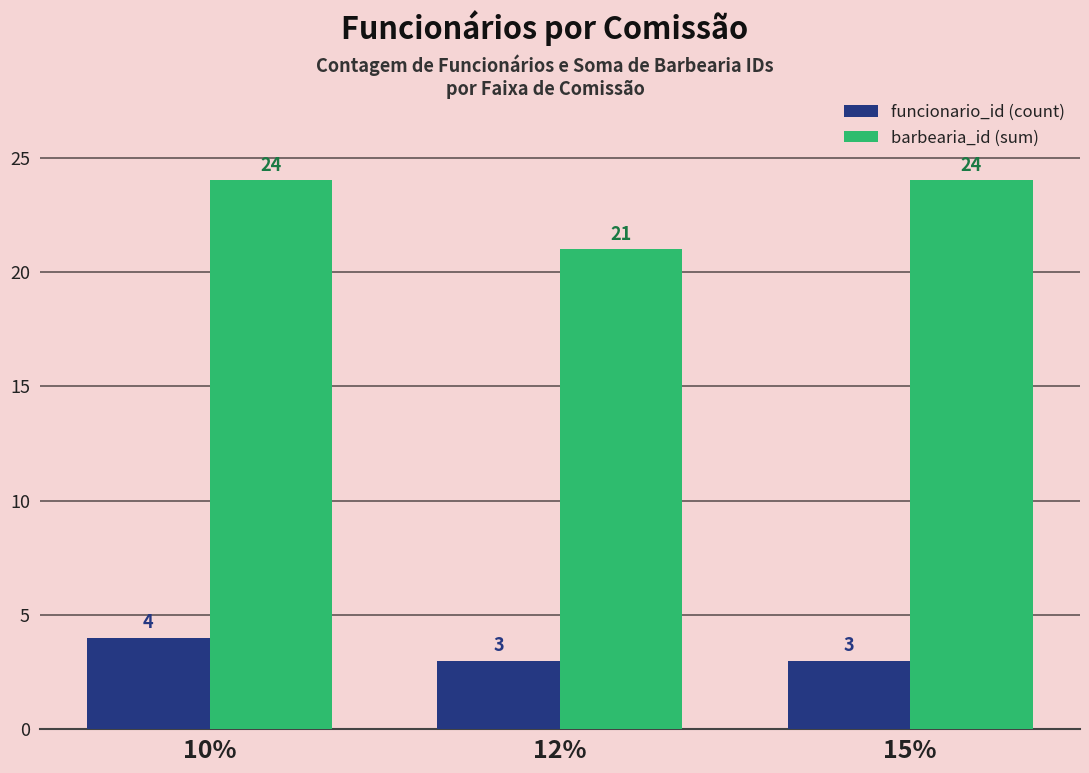

Read the funcionario_id (count) value at 12%.

3